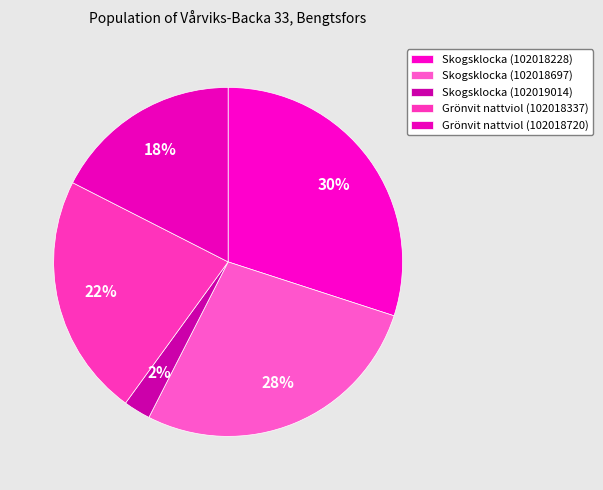

Which category has the biggest portion of the pie?

Skogsklocka (102018228)